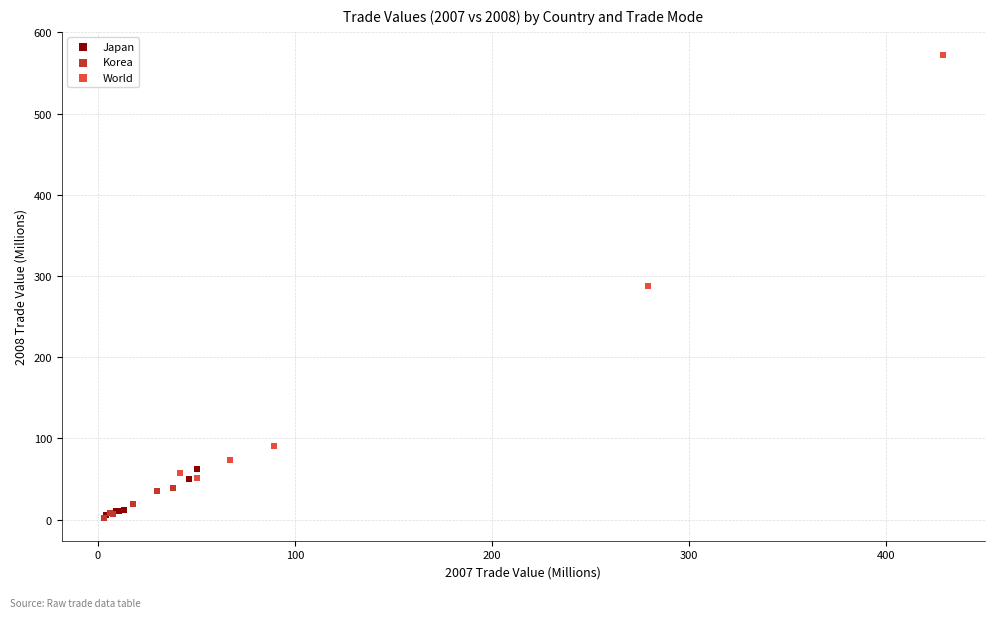

Which series contains the highest Y value?

World